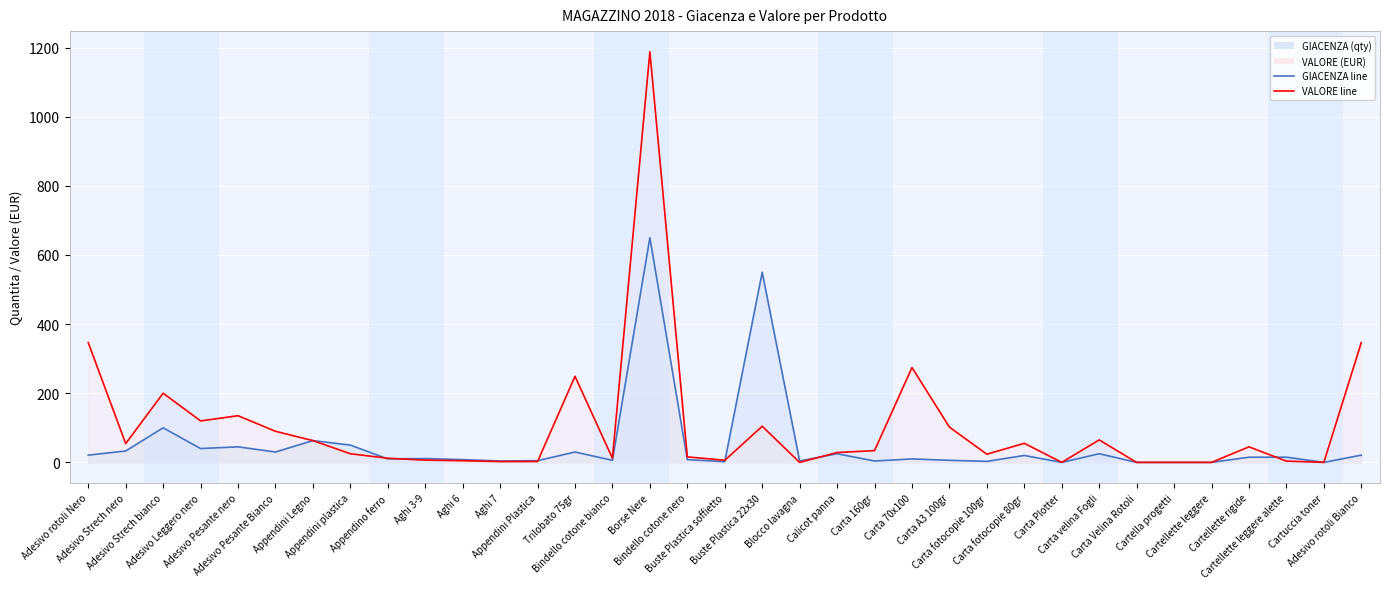

Is it true that GIACENZA line equals 93.9 at Appendini Legno?

False